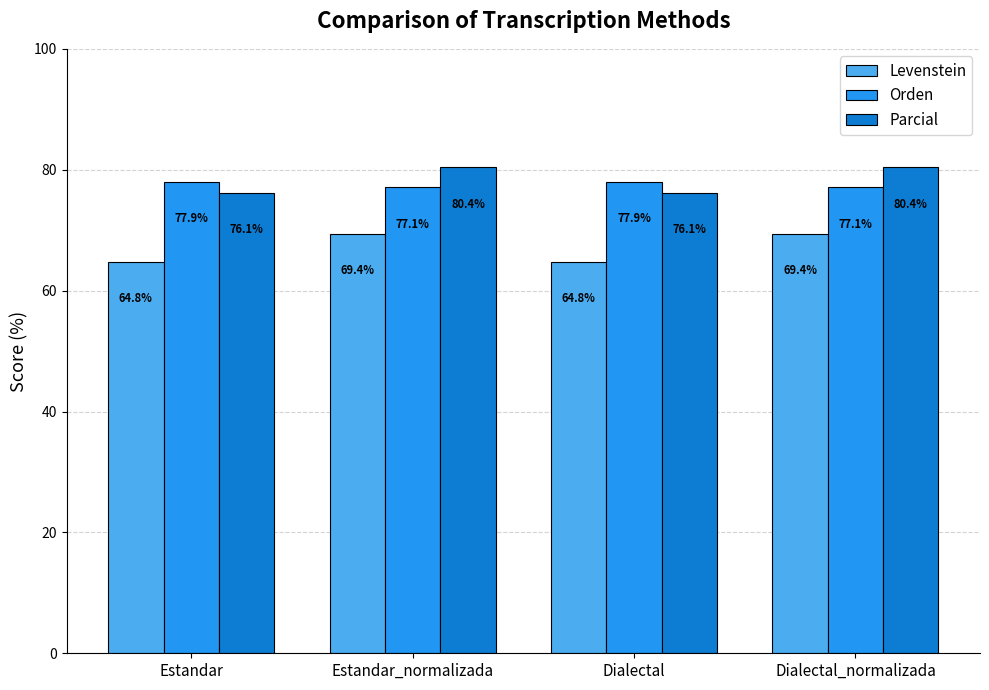

Is the value of Orden at Estandar_normalizada greater than the value of Parcial at Dialectal?

Yes